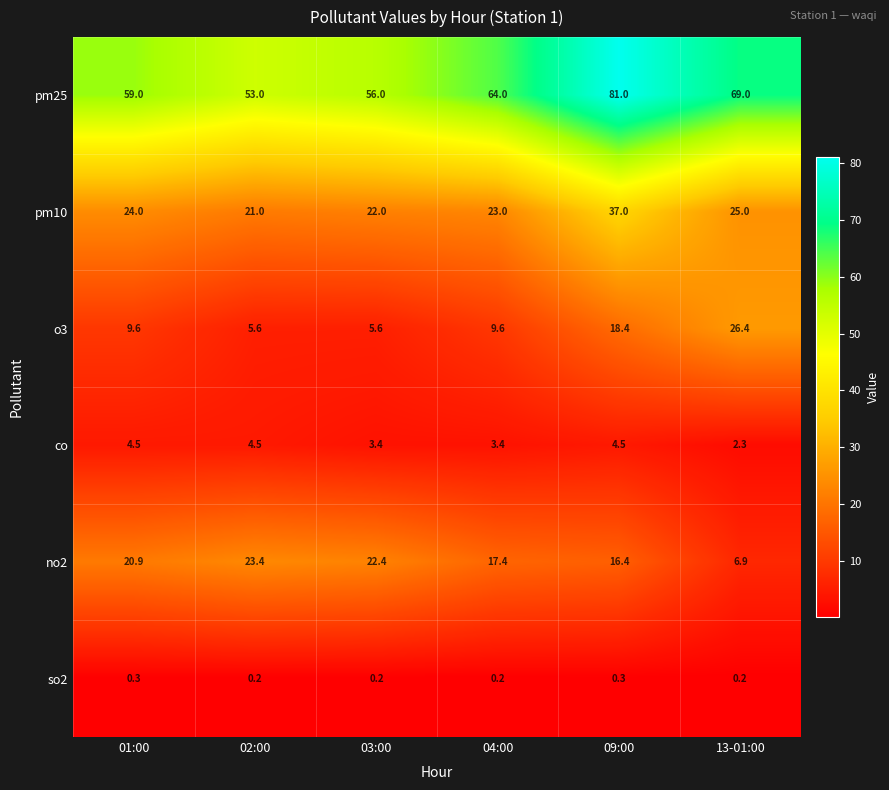

What is the difference between the maximum and second lowest values in the pm25 series?

25.0